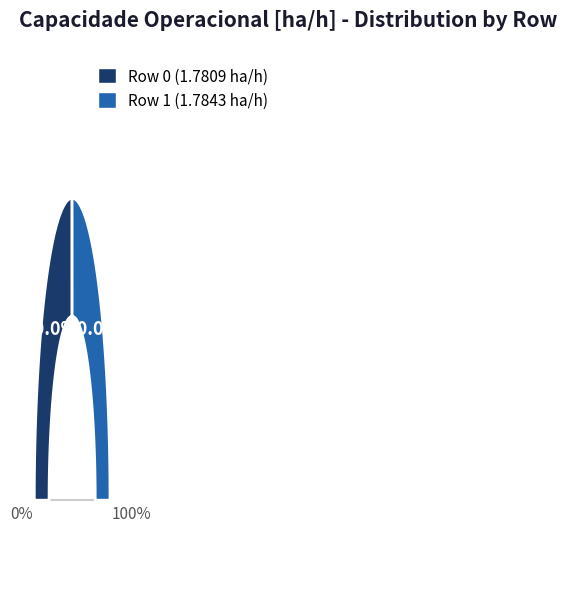

The Row 0 slice represents 50% of the pie. True or false?

True